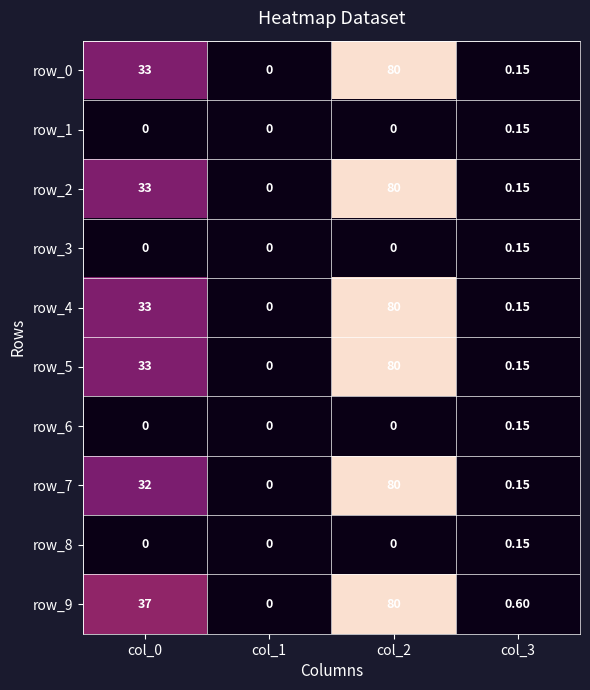

Which series has the largest total across all categories?

row_9